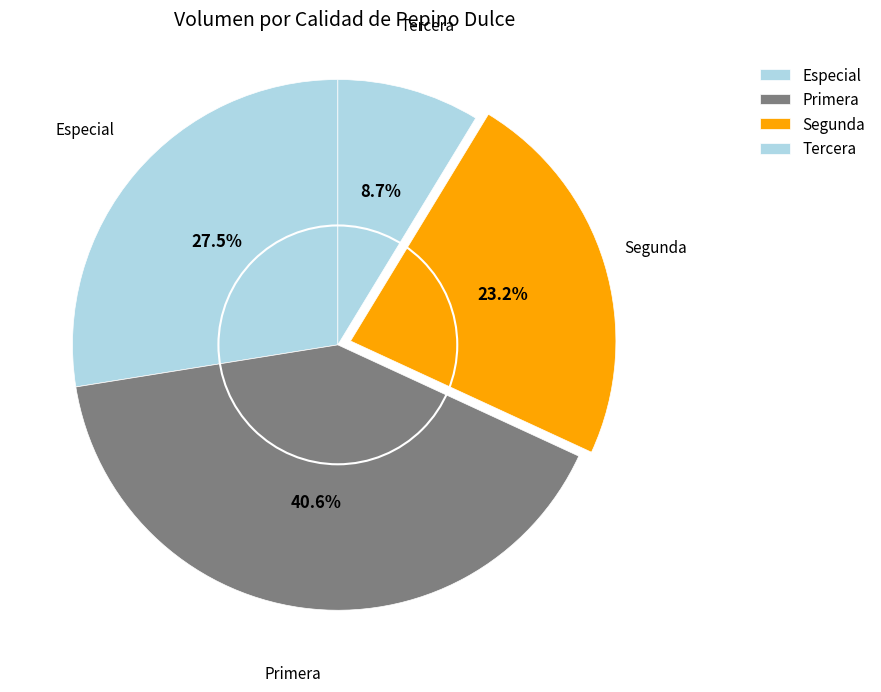

To the nearest percent, what portion does Segunda represent?

23%